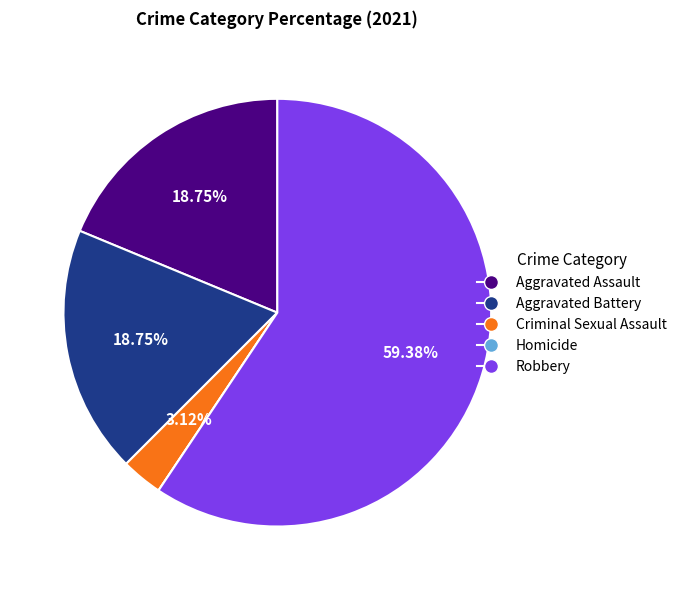

Is the sum of Aggravated Battery and Robbery greater than half?

Yes